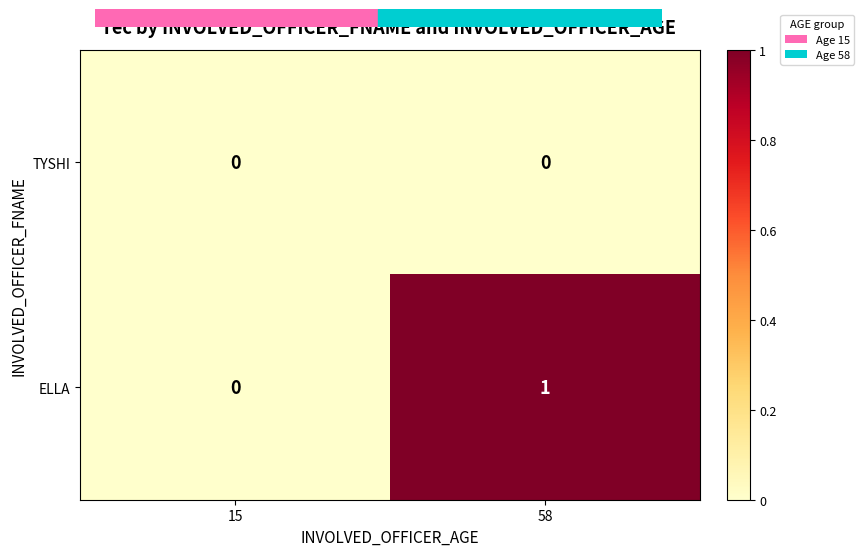

Reading right to left, extract all data points from this chart.

TYSHI: 0	0
ELLA: 1	0